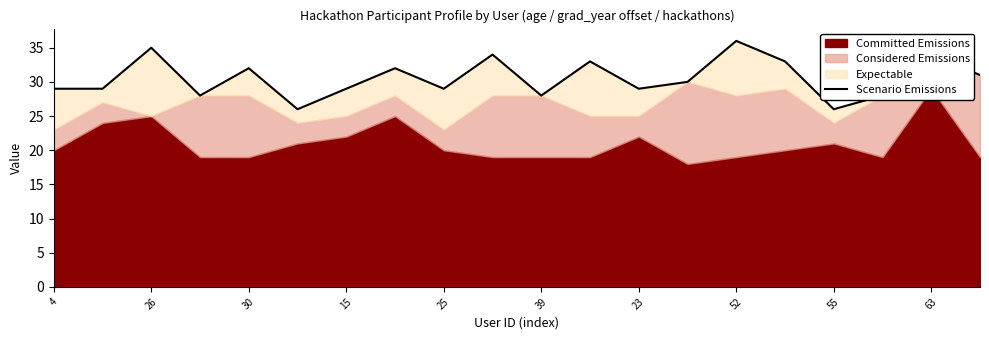

True or false: the data shows 39 at 39.

False